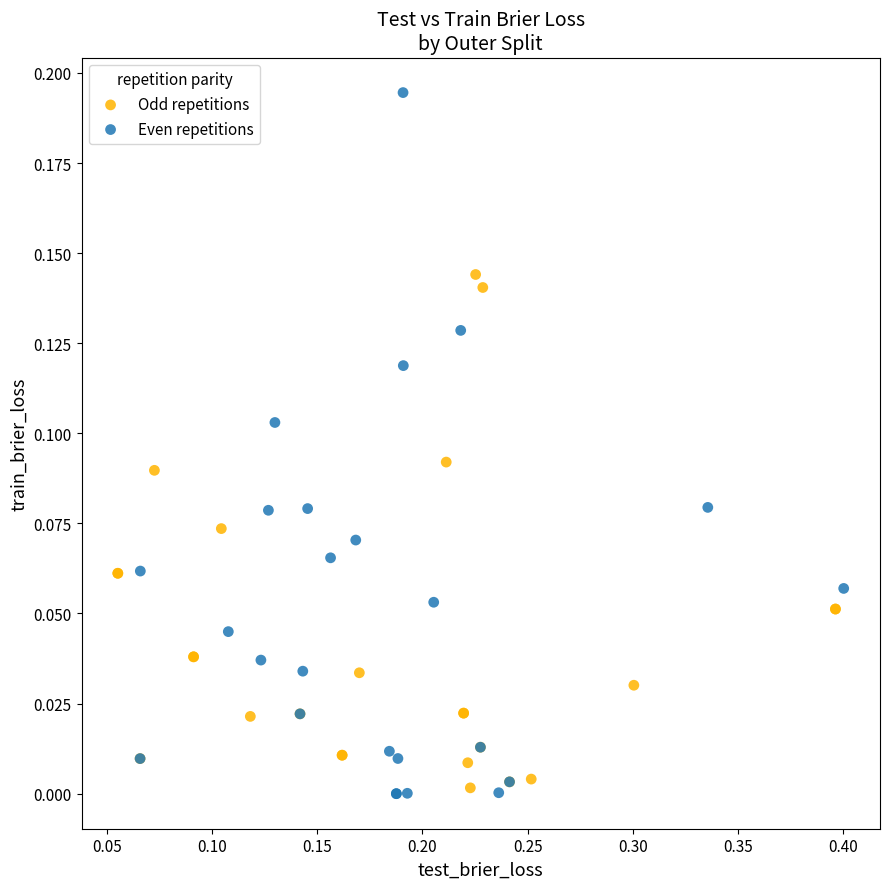

What are all the series names shown in the legend?

Odd repetitions, Even repetitions